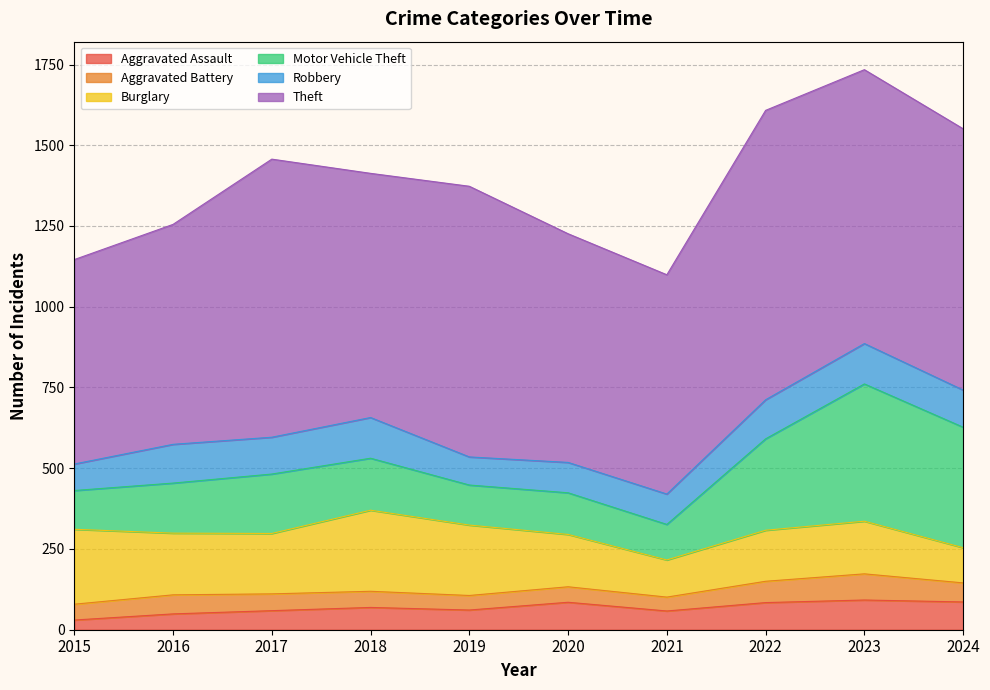

At which label does Burglary reach its minimum?

2024